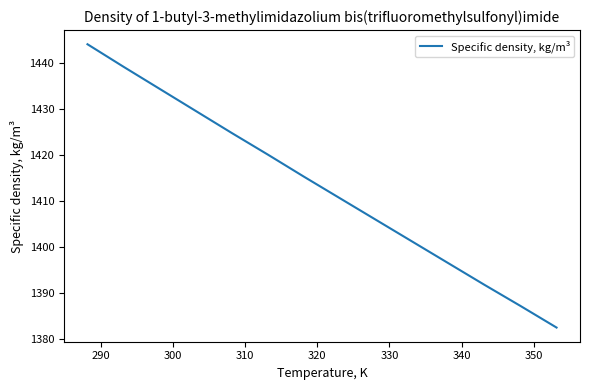

What is the greatest value displayed?

1444.0